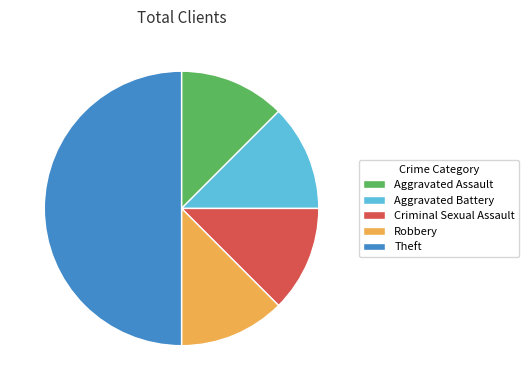

Combined, do Aggravated Assault and Criminal Sexual Assault account for over 50%?

No